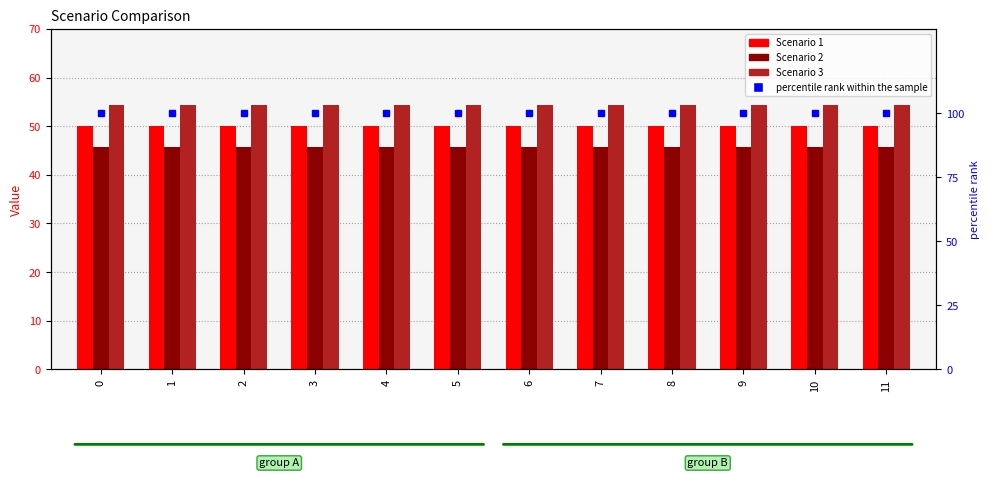

What is the value of the Scenario 2 bar at the 6th from the left?

45.8